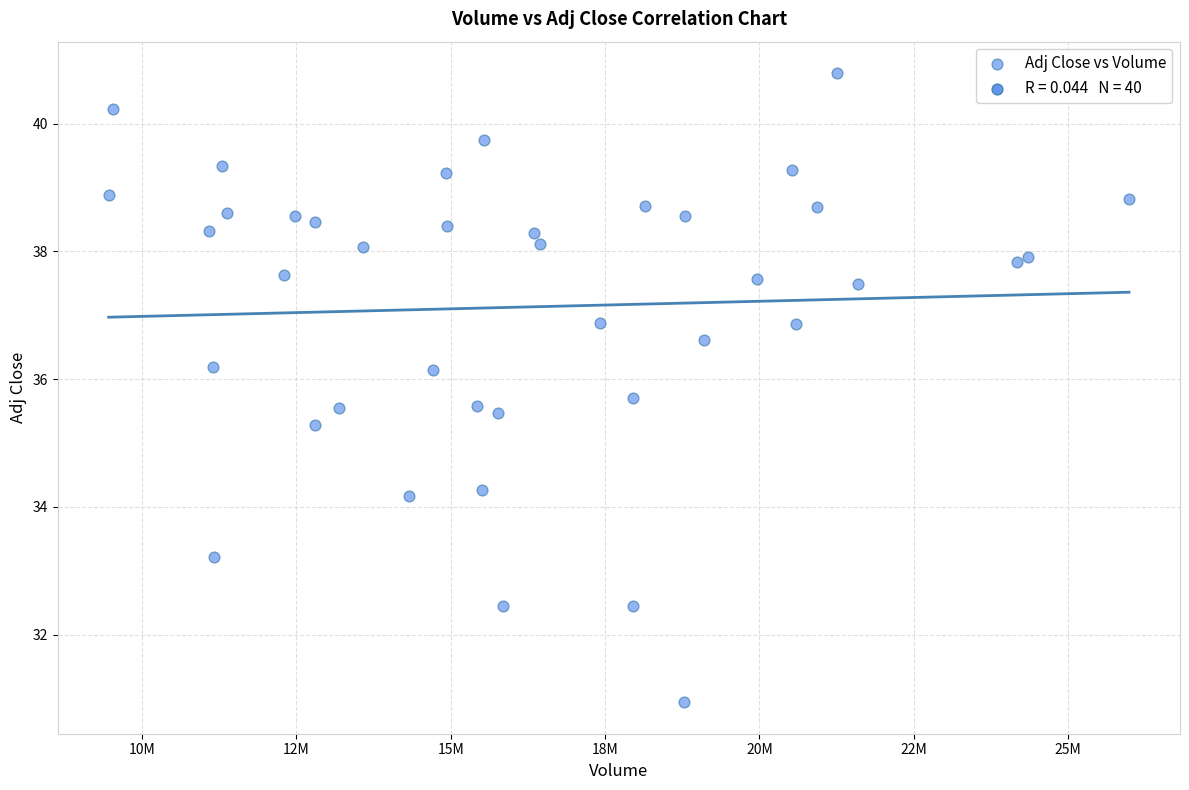

What Y value in the scatter plot is closest to 35?

35.3